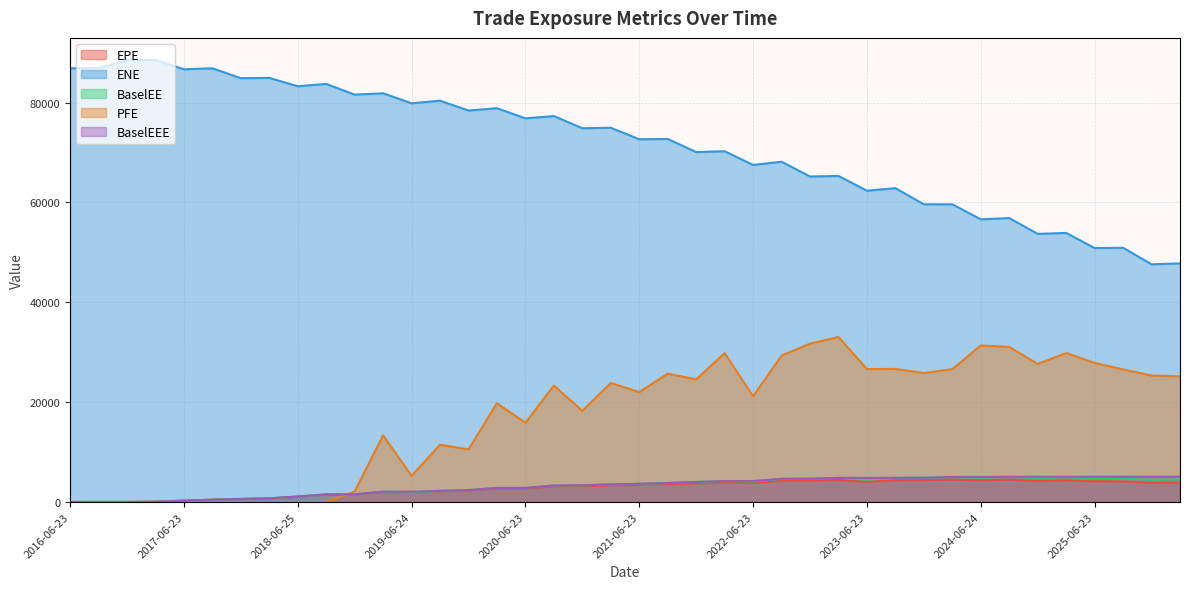

True or false: BaselEE and EPE intersect in this chart.

False